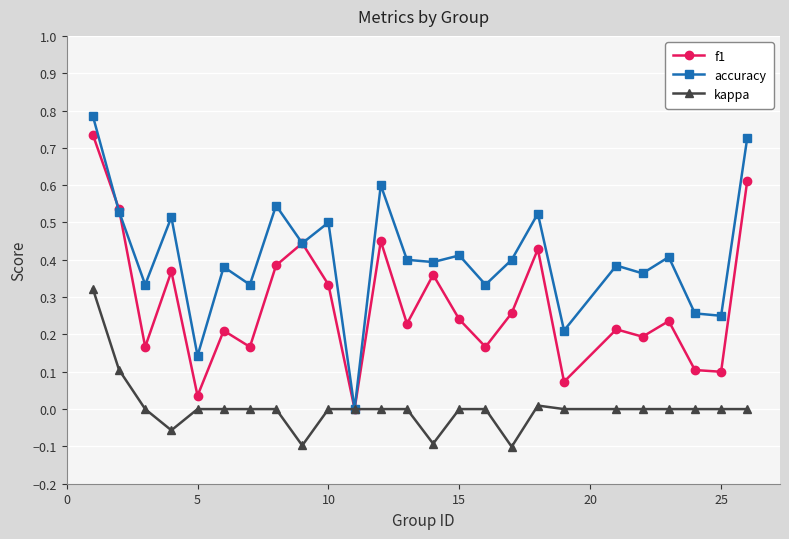

List the series in order of their peak value, highest first.

accuracy, f1, kappa